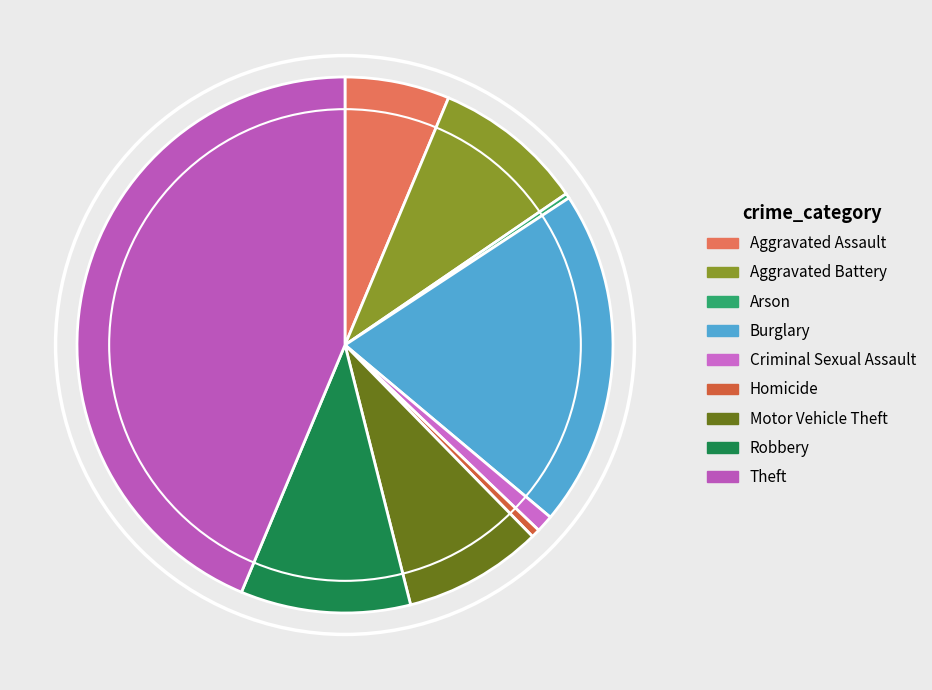

How many slices are in this pie chart?

9